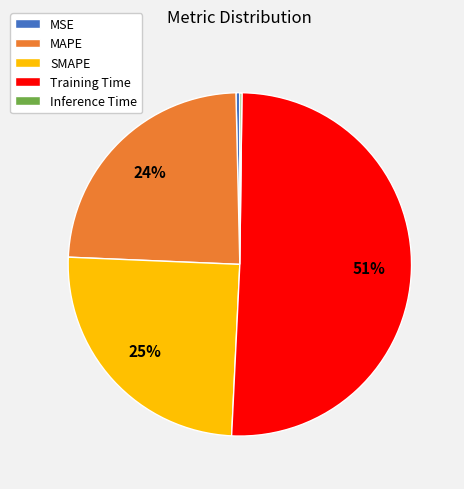

To the nearest percent, what is the average slice percentage?

20%